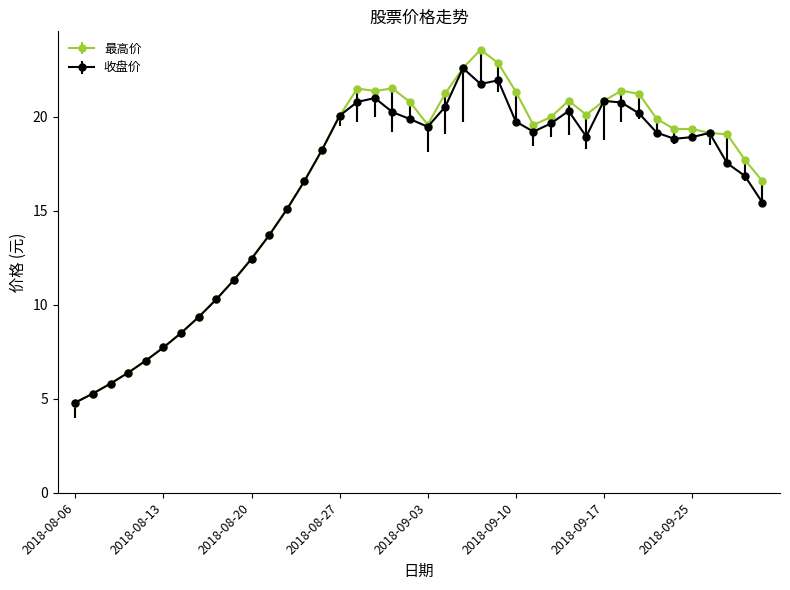

Rank the series by their maximum value, from highest to lowest.

最高价, 收盘价